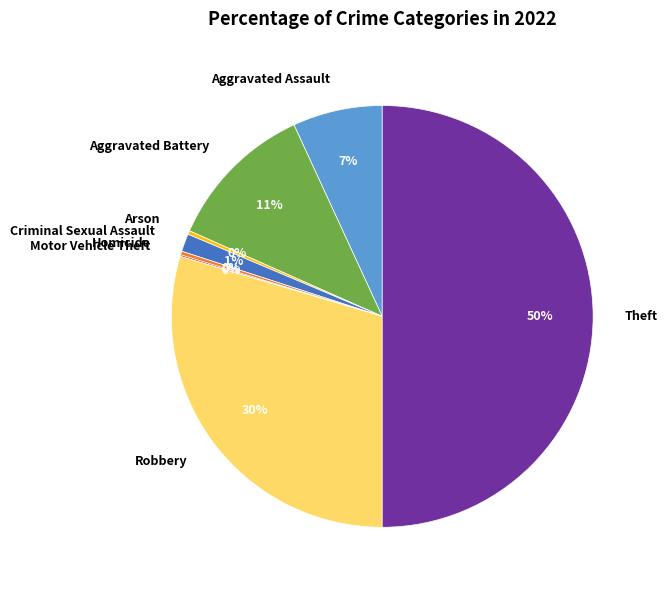

True or false: Theft accounts for 44% of the total.

False